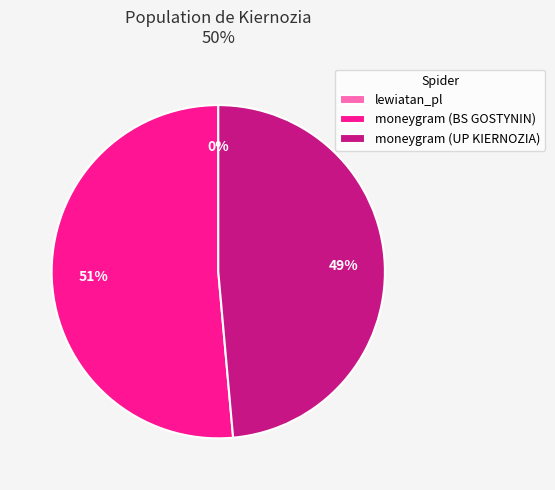

Which slice is the largest?

moneygram (BS GOSTYNIN)